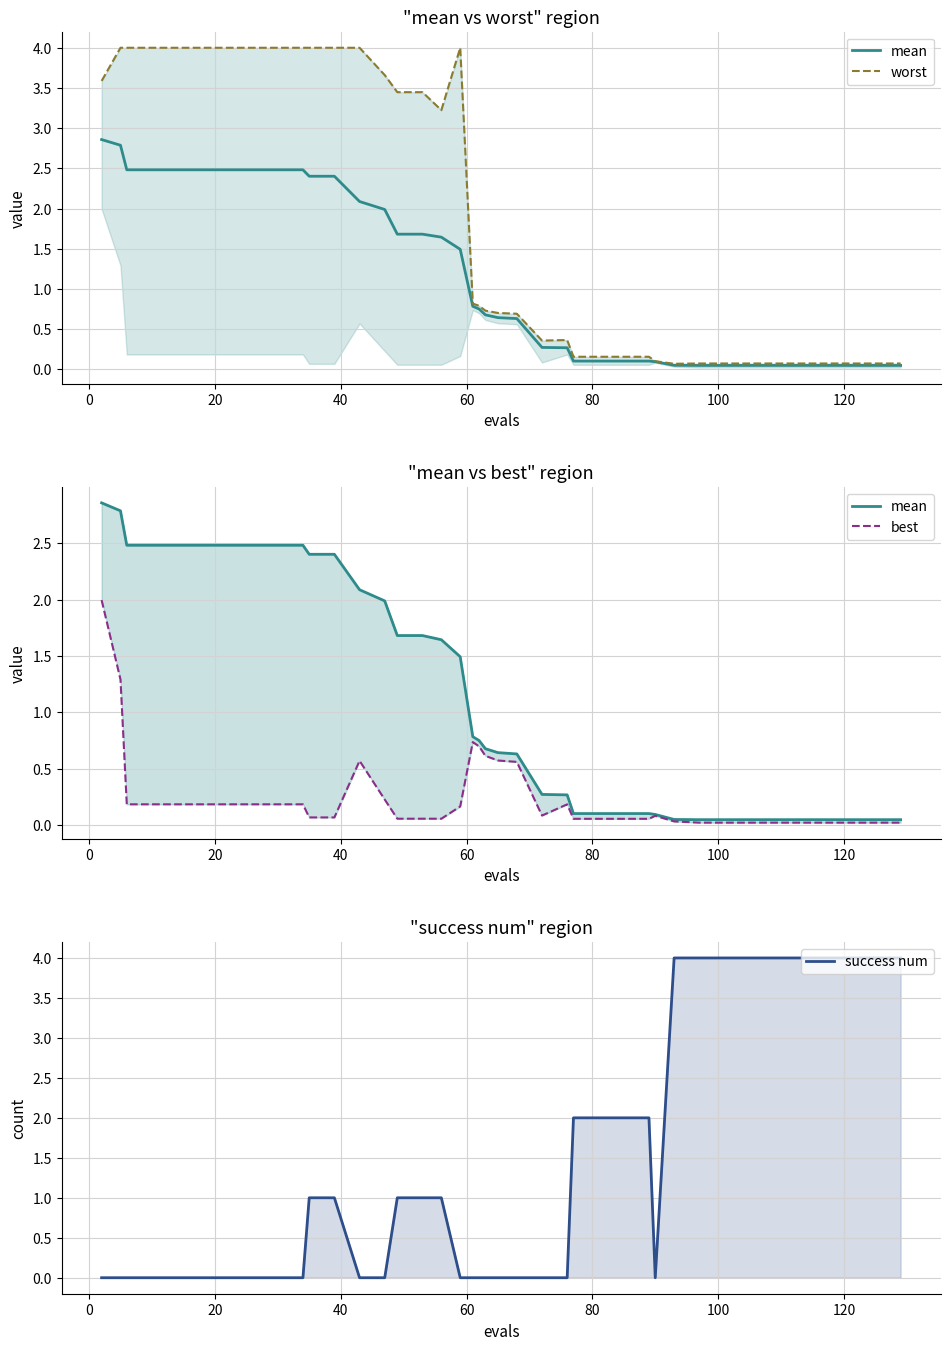

Reading right to left, extract all data points from this chart.

mean: 0.0	0.0	0.0	0.0	0.0	0.0	0.0	0.0	0.0	0.1	0.1	0.1	0.1	0.1	0.1	0.3	0.3	0.6	0.6	0.7	0.8	0.8	1.5	1.6	1.7	1.7	2.0	2.1	2.4	2.4	2.5	2.5	2.5	2.5	2.5	2.5	2.5	2.5	2.8	2.9
worst: 0.1	0.1	0.1	0.1	0.1	0.1	0.1	0.1	0.1	0.1	0.1	0.2	0.2	0.2	0.2	0.4	0.4	0.7	0.7	0.7	0.8	0.8	4.0	3.2	3.4	3.4	3.7	4.0	4.0	4.0	4.0	4.0	4.0	4.0	4.0	4.0	4.0	4.0	4.0	3.6
best: 0.0	0.0	0.0	0.0	0.0	0.0	0.0	0.0	0.0	0.0	0.1	0.1	0.1	0.1	0.1	0.2	0.1	0.6	0.6	0.6	0.7	0.7	0.2	0.1	0.1	0.1	0.2	0.6	0.1	0.1	0.2	0.2	0.2	0.2	0.2	0.2	0.2	0.2	1.3	2.0
success num: 4.0	4.0	4.0	4.0	4.0	4.0	4.0	4.0	4.0	4.0	0.0	2.0	2.0	2.0	2.0	0.0	0.0	0.0	0.0	0.0	0.0	0.0	0.0	1.0	1.0	1.0	0.0	0.0	1.0	1.0	0.0	0.0	0.0	0.0	0.0	0.0	0.0	0.0	0.0	0.0